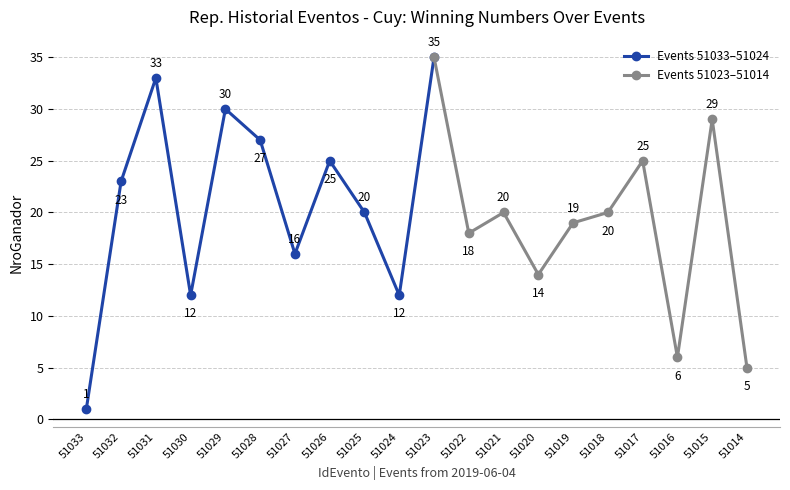

What is the value of the 3rd point from the left?

33